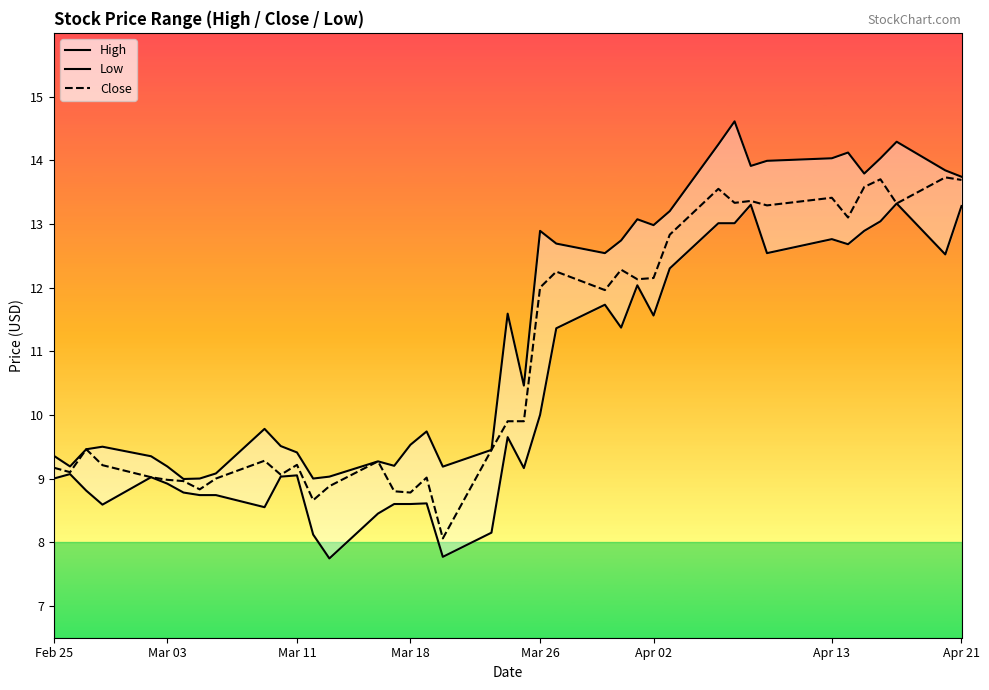

List the series in order of their overall mean, highest first.

High, Close, Low